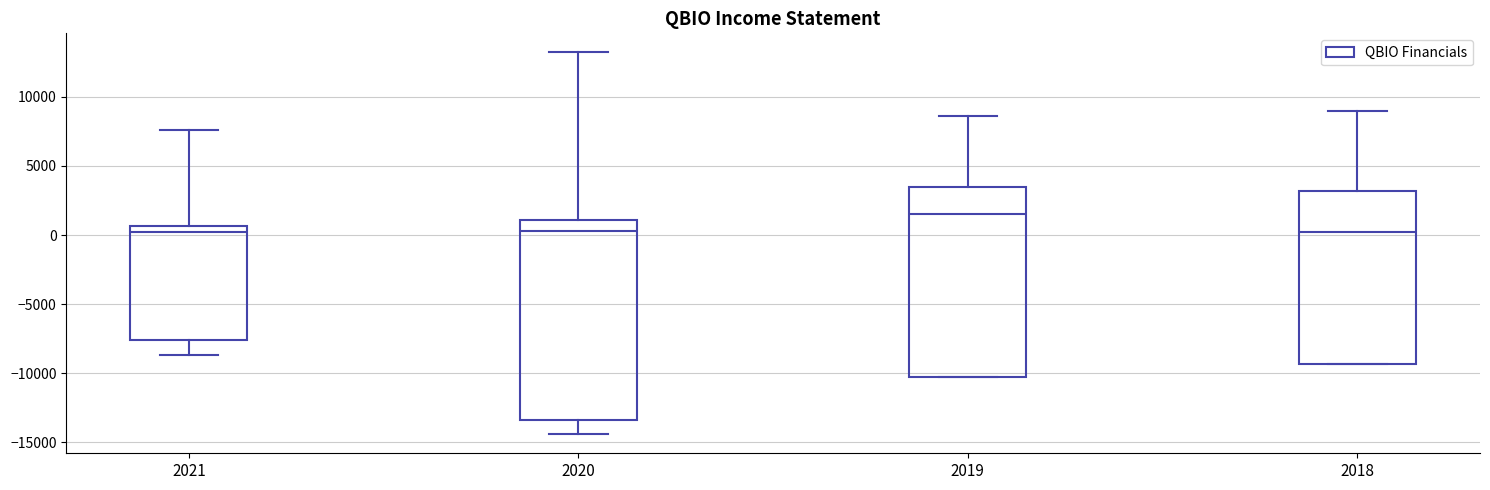

Reading left to right, transcribe this box plot: for each box, give where its median line is, the range the box spans, and where its two whiskers end, as read against the y-axis. The values are not printed on the chart, so give them approximately, as read against the axis.

2021: median 0, box -7500 to 500, whiskers -8500 to 7500
2020: median 500, box -13500 to 1000, whiskers -14500 to 13000
2019: median 1500, box -10500 to 3500, whiskers -10500 to 8500
2018: median 0, box -9500 to 3000, whiskers -9500 to 9000